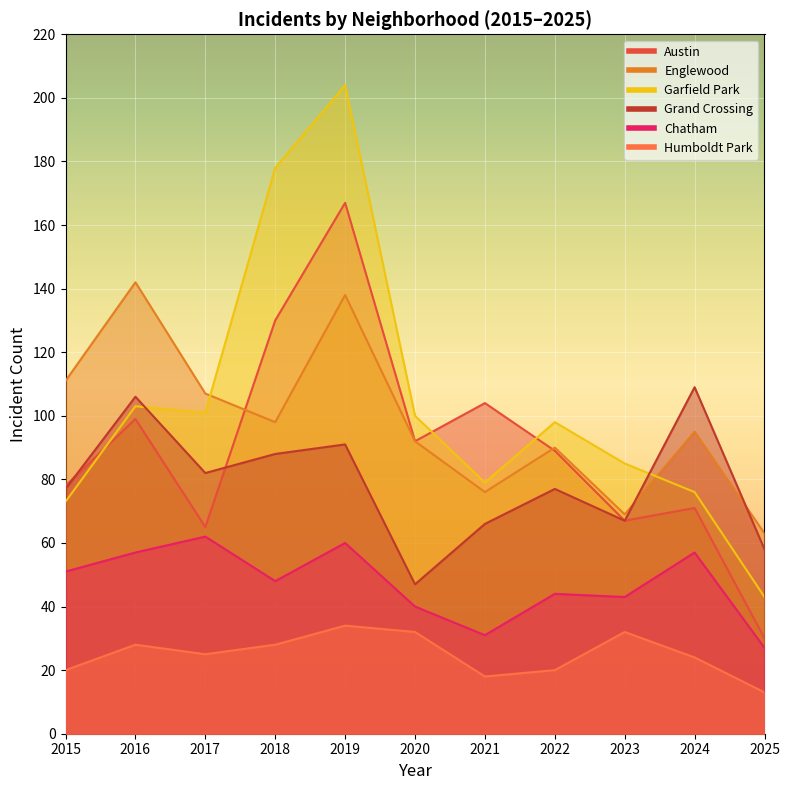

True or false: Garfield Park and Humboldt Park intersect in this chart.

False